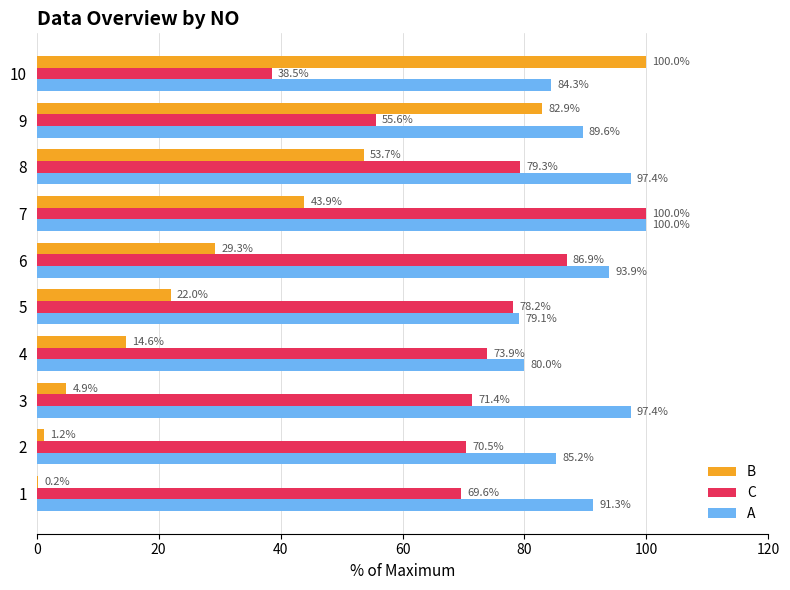

The value of C at 8 is 36.3. True or false?

False